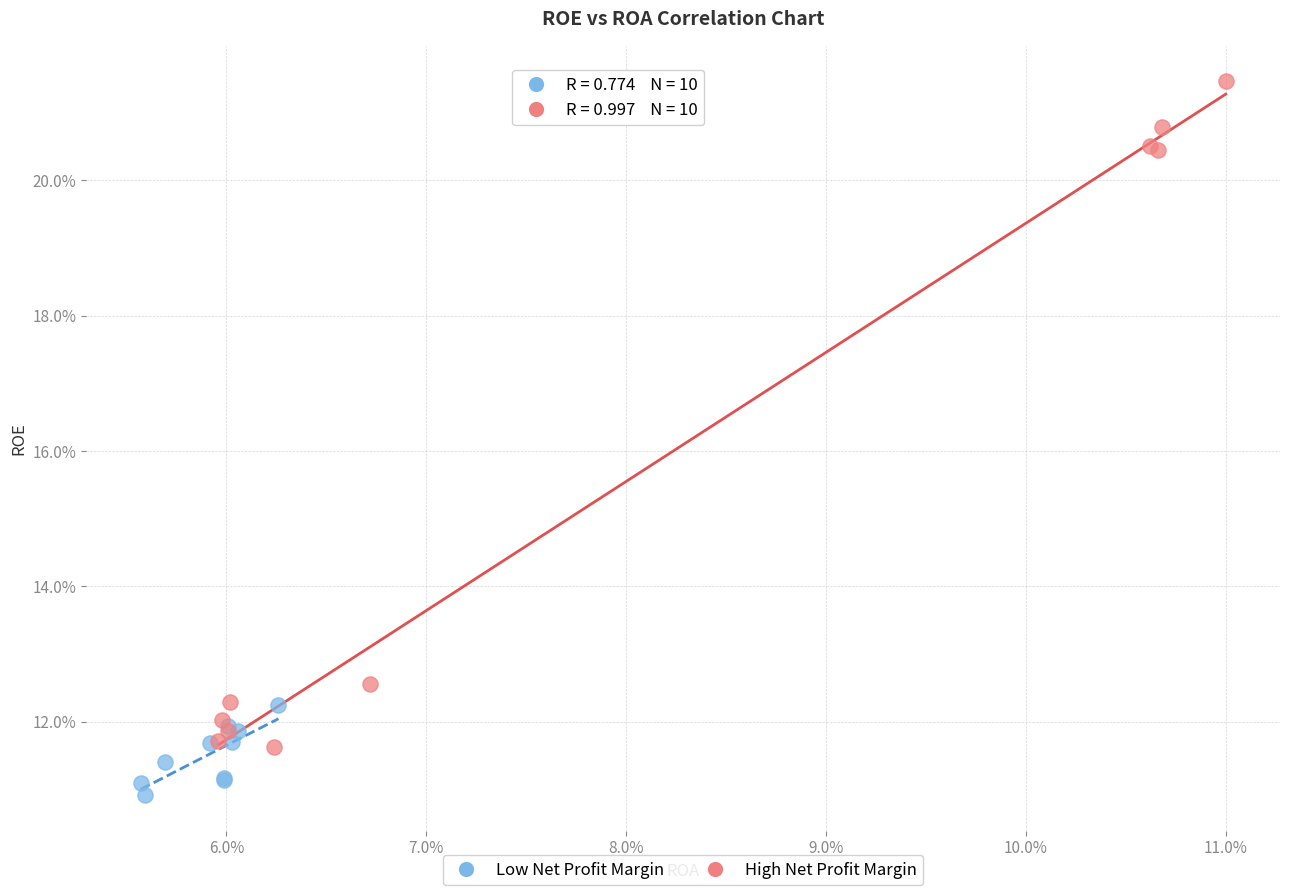

Which series contains the lowest Y value?

Low Net Profit Margin